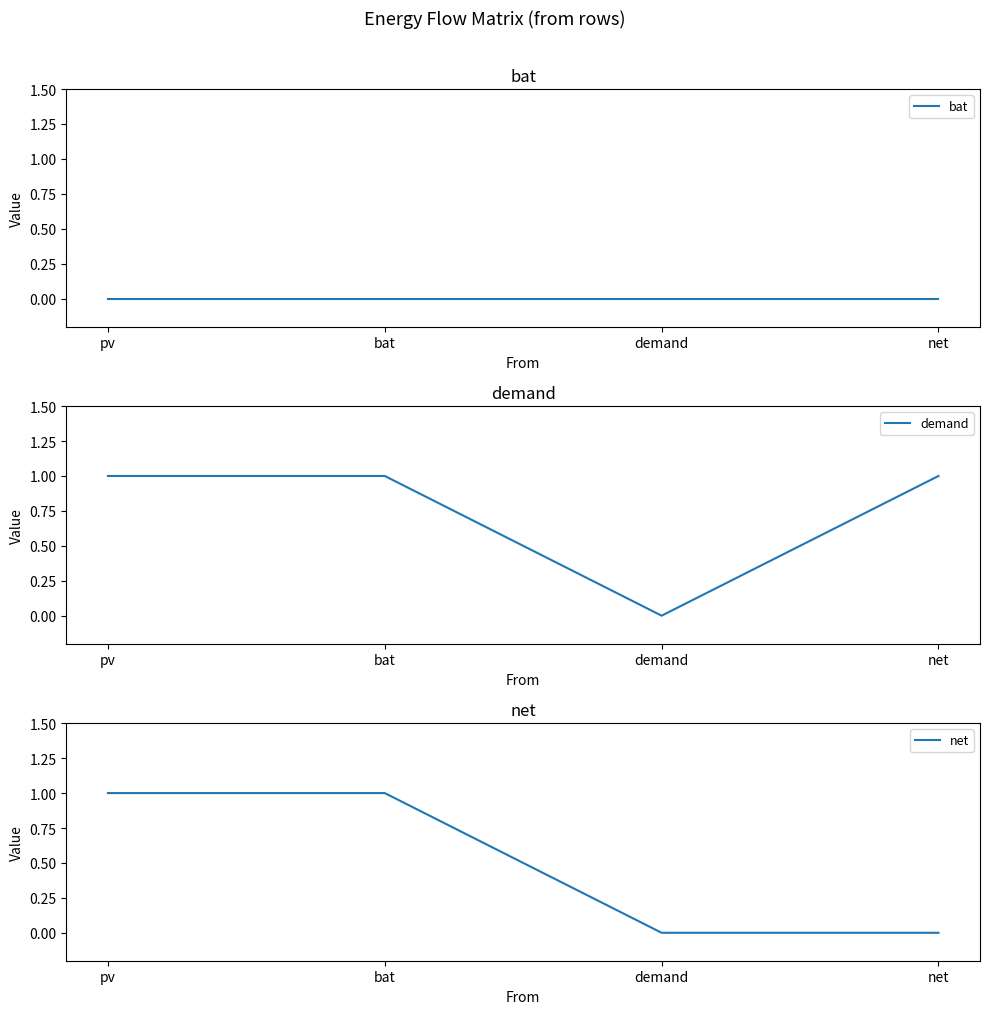

What is the difference between the net values at pv and demand?

1